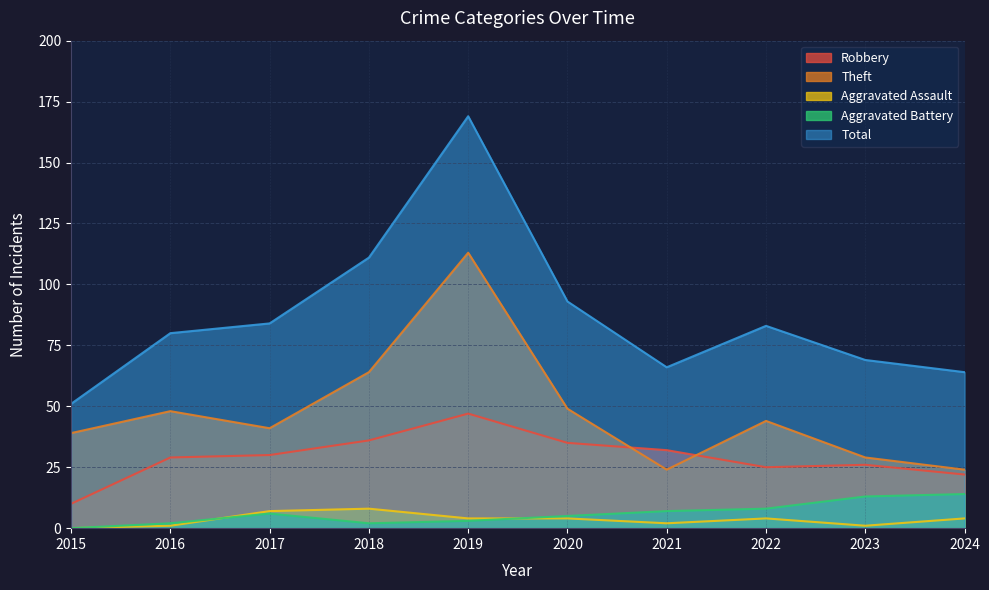

Which series has the largest total across all categories?

Total